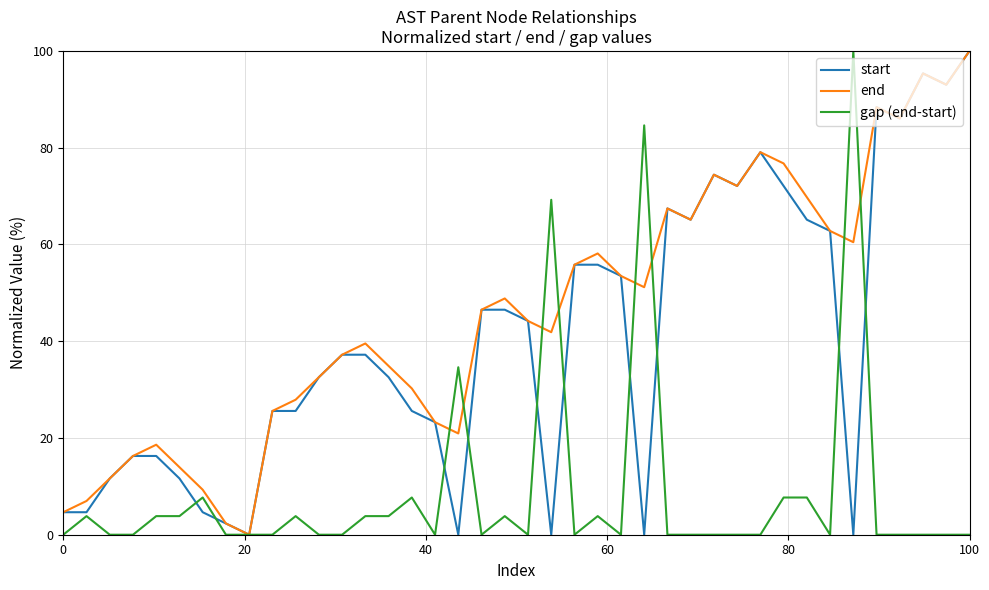

Count the number of categories in the chart.

40